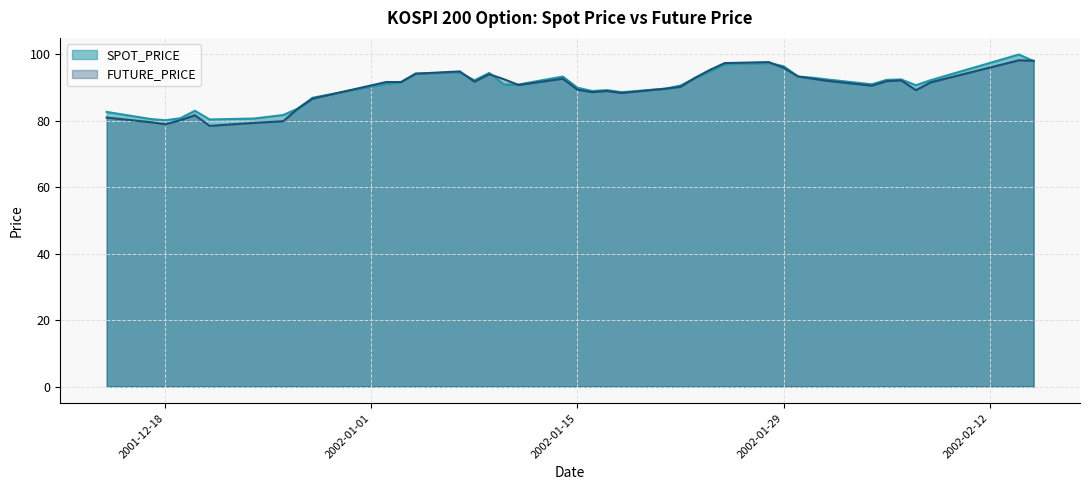

True or false: FUTURE_PRICE and SPOT_PRICE intersect in this chart.

True